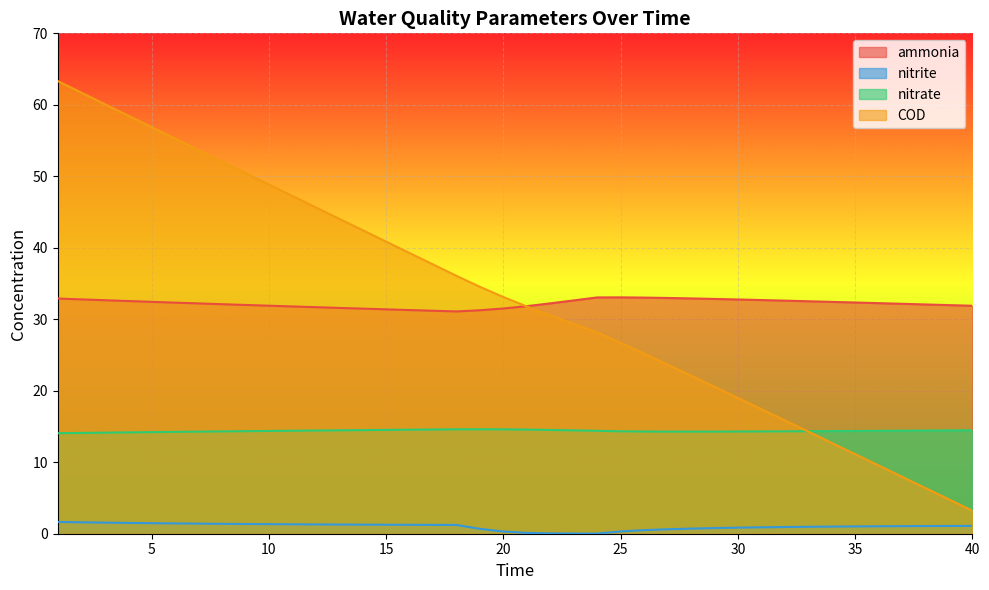

How many values in the ammonia series exceed 32?

26